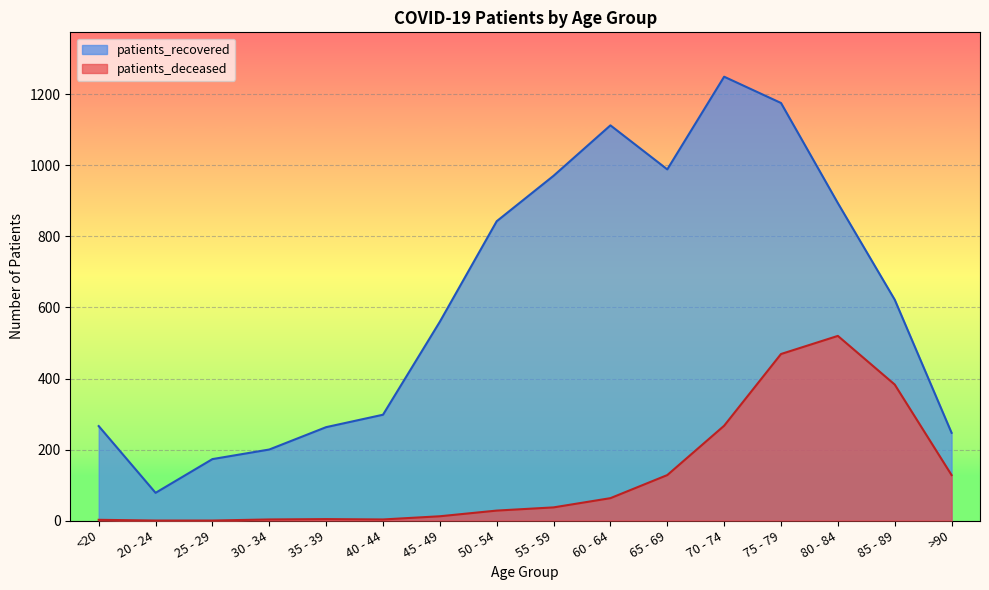

Where is patients_recovered nearest to the value 664?

85 - 89